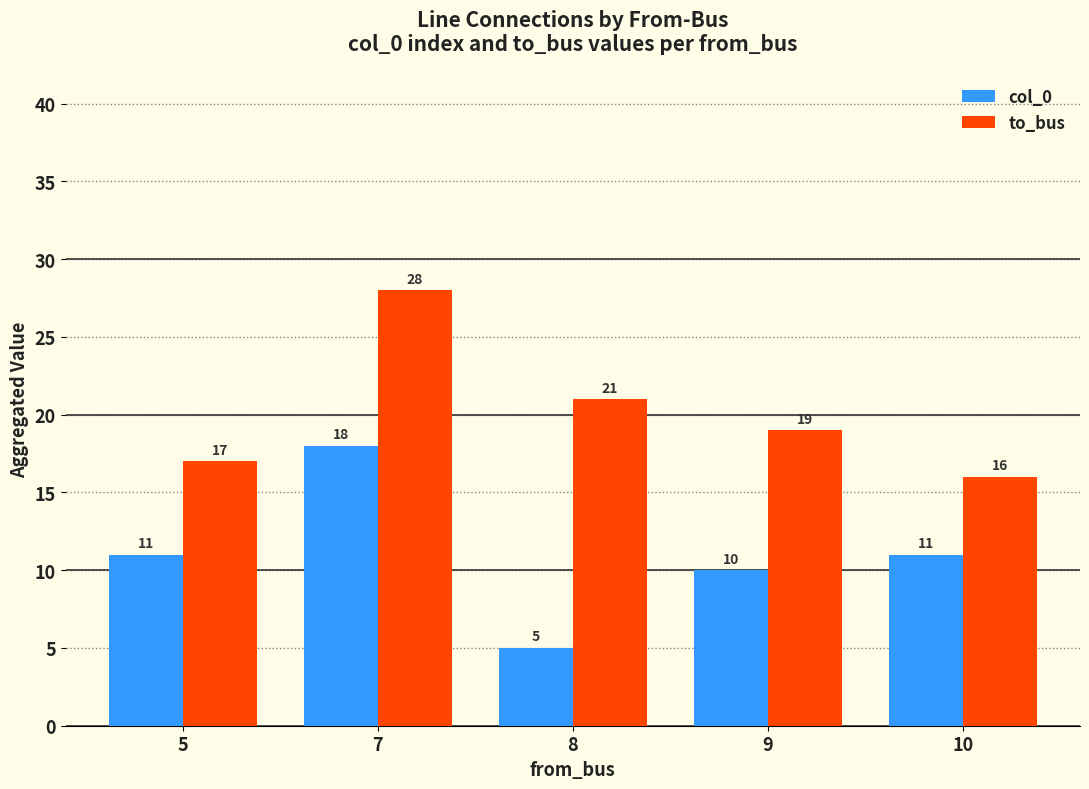

True or false: to_bus has a value of 6 at 10.

False